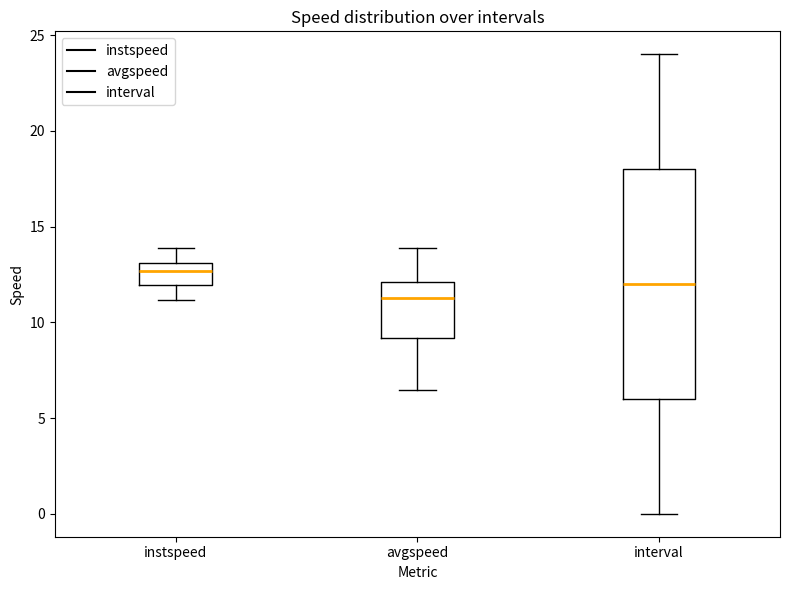

Reading left to right, read every box against the y-axis: the position of its median line, the range the box covers, and the ends of its whiskers. The values are not printed on the chart, so give them approximately, as read against the axis.

instspeed: median 12.5, box 12.0 to 13.0, whiskers 11.0 to 14.0
avgspeed: median 11.5, box 9.0 to 12.0, whiskers 6.5 to 14.0
interval: median 12.0, box 6.0 to 18.0, whiskers 0.0 to 24.0